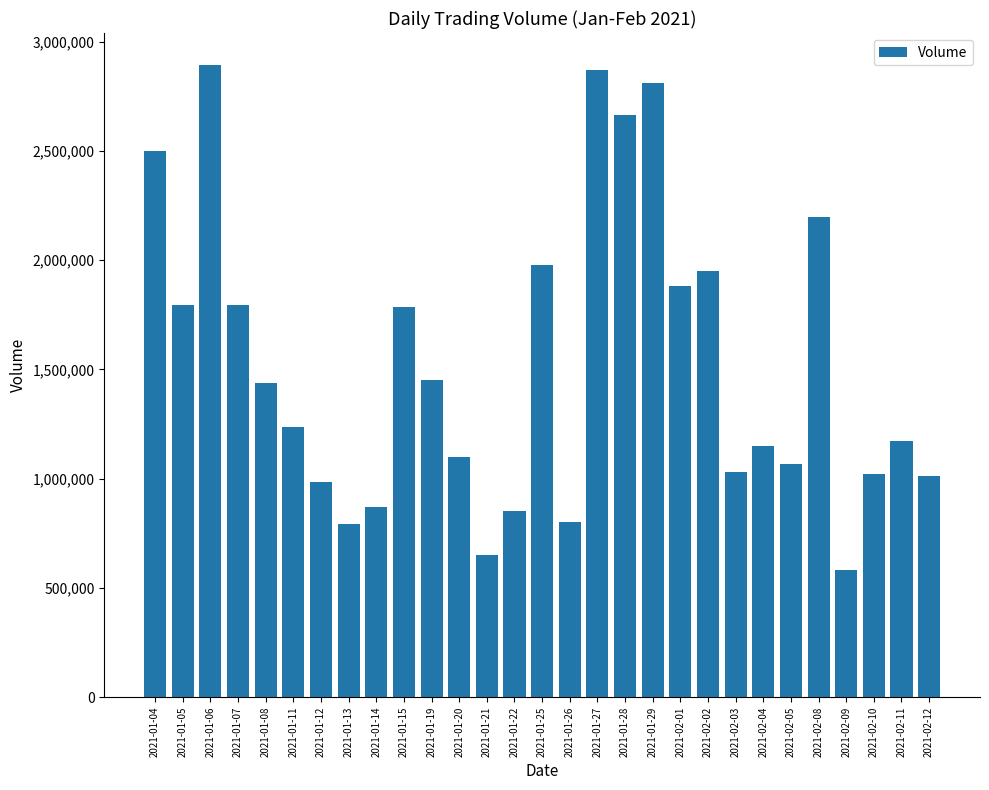

What is the sum of the values at 2021-01-25 and 2021-02-03?

3007700